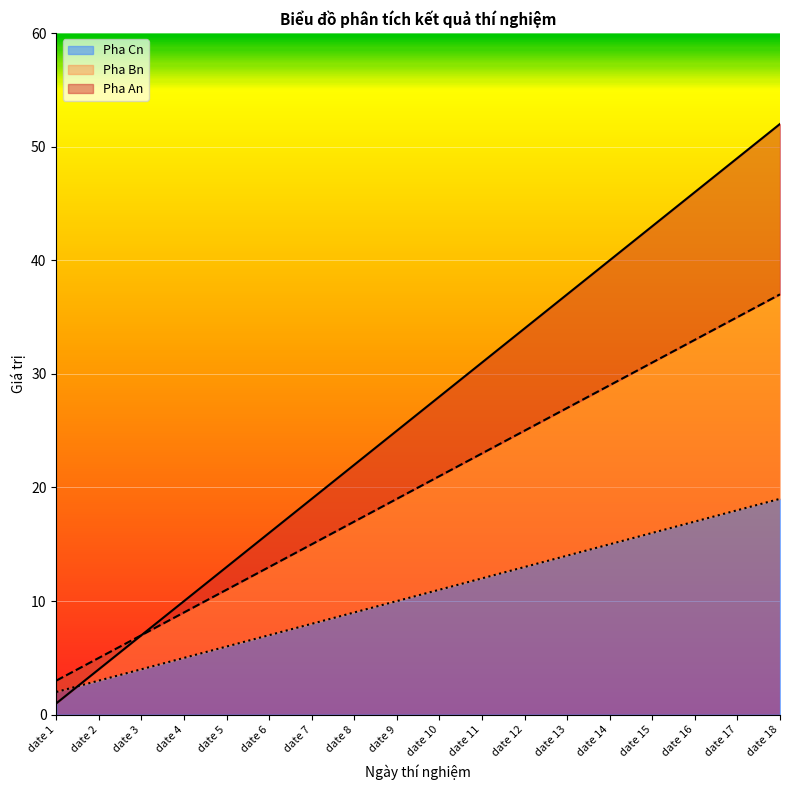

Which has a higher value, date 6 or date 3?

date 6